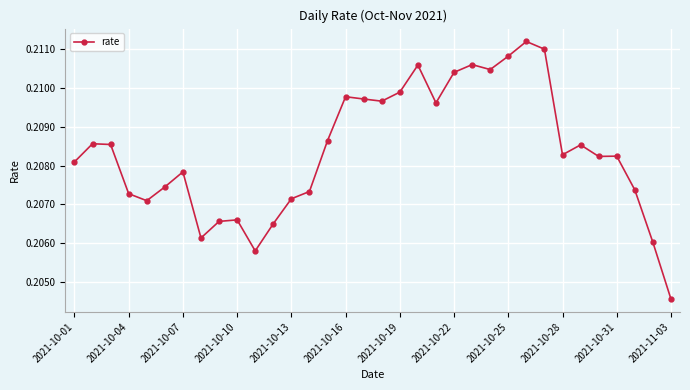

What is the sum of all values?

7.1